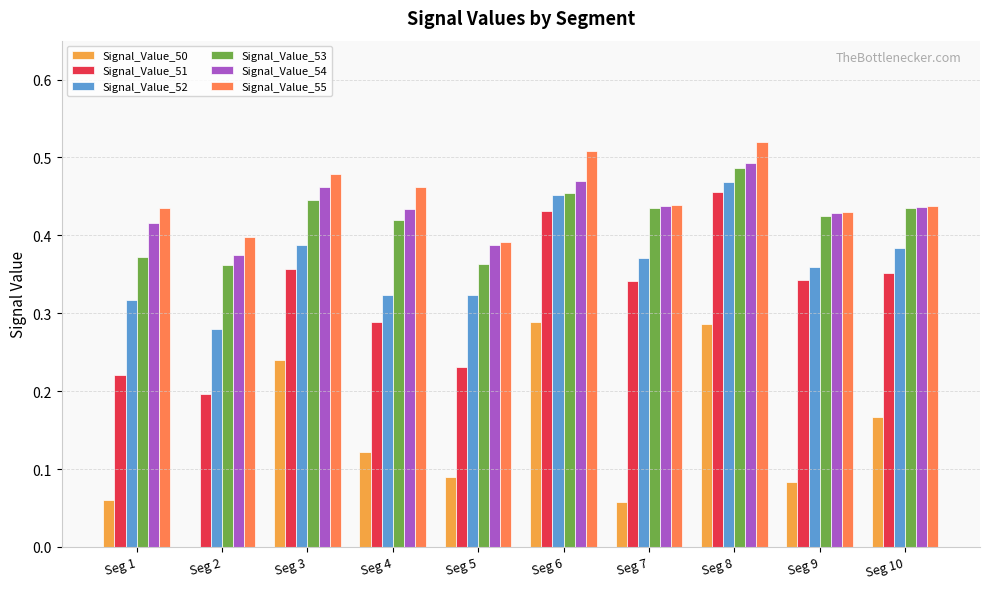

Is the value of Signal_Value_53 at Seg 8 greater than the value of Signal_Value_54 at Seg 7?

Yes